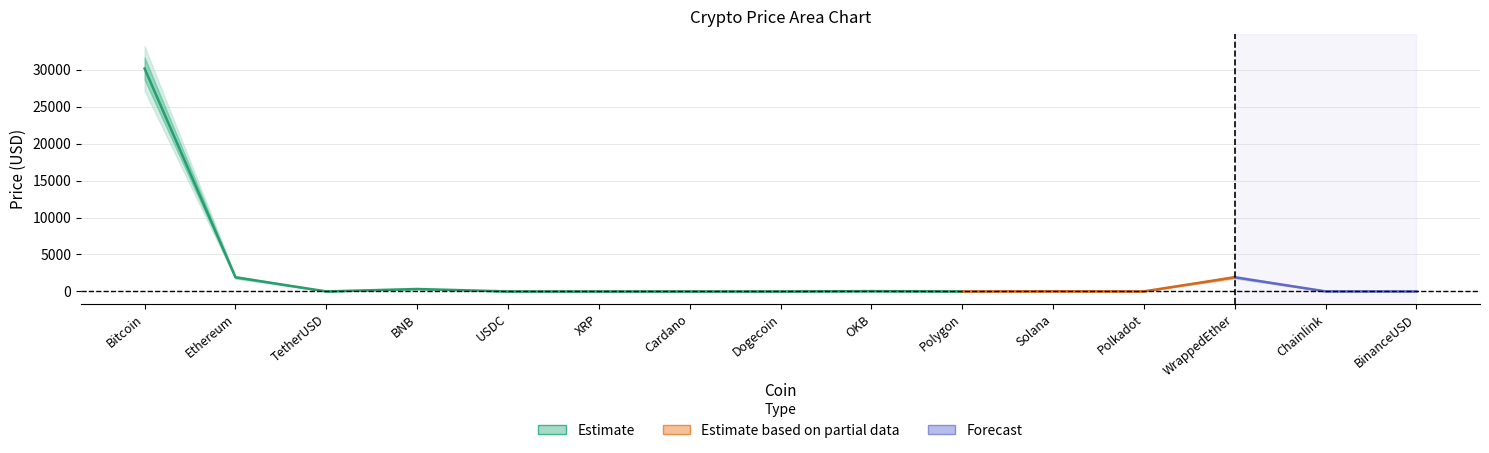

What is the average value of the Price series?

2293.0